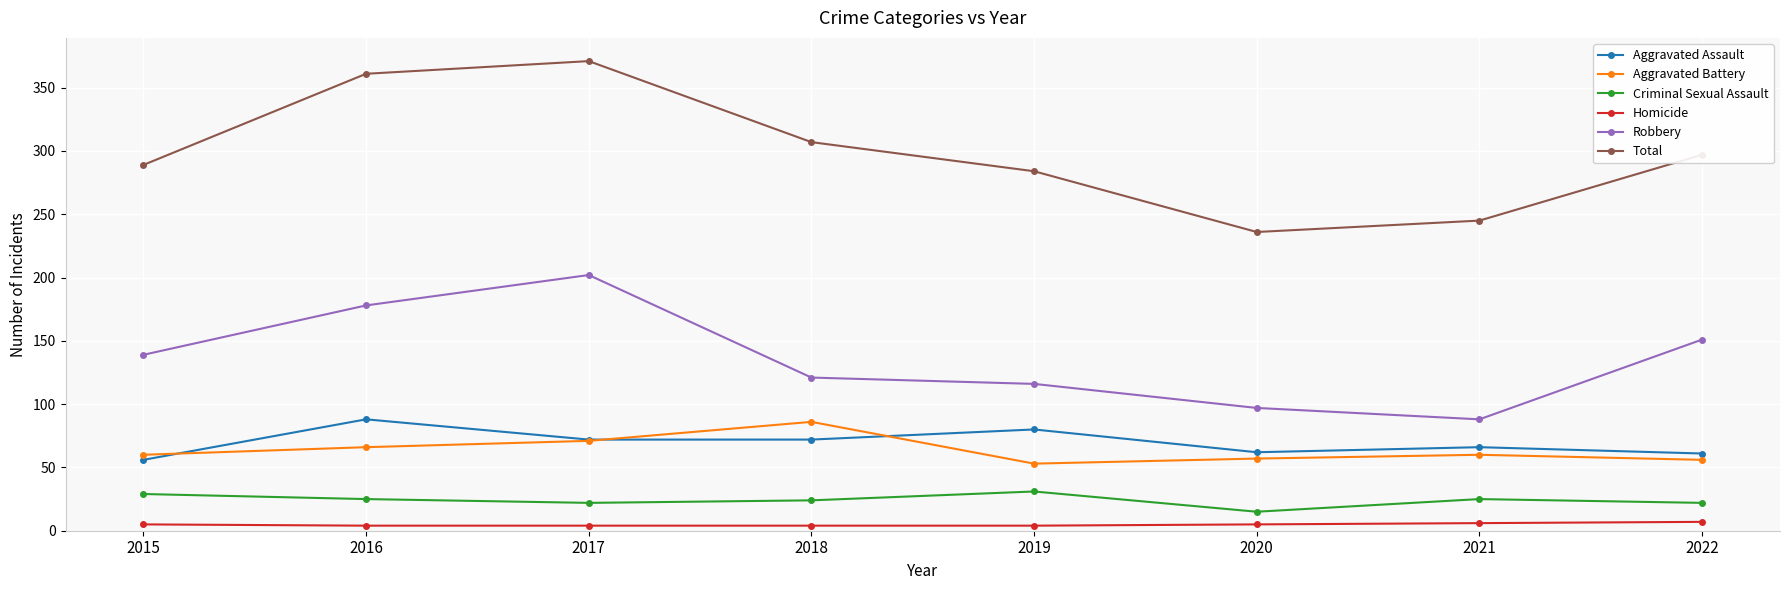

True or false: Homicide and Criminal Sexual Assault intersect in this chart.

False